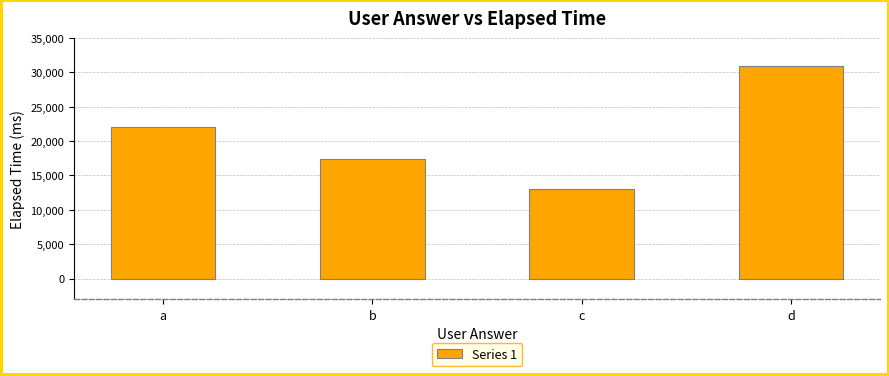

What is the difference between the values at d and c?

18000